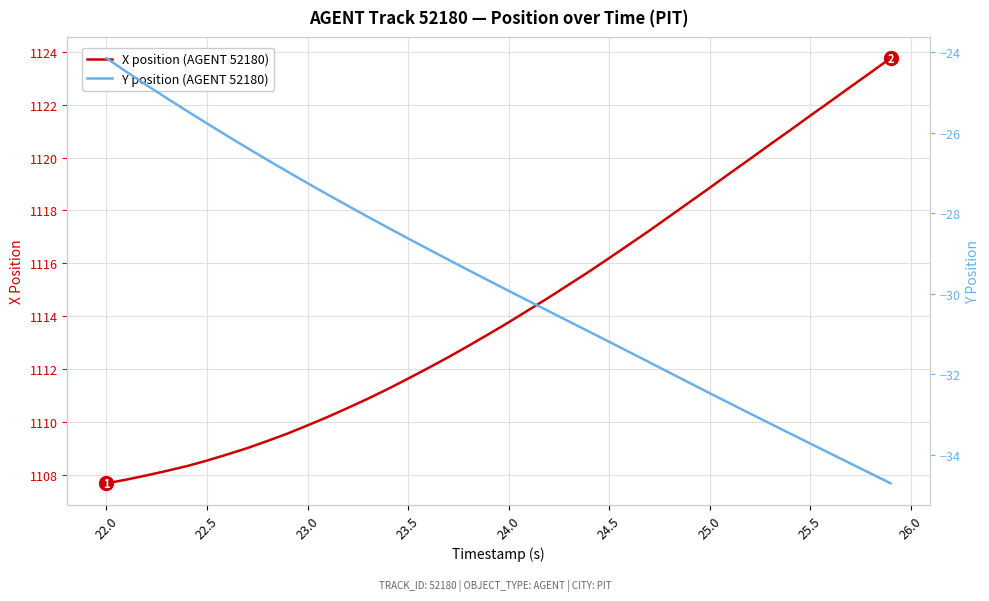

Is it true that X position (AGENT 52180) equals 1926.8 at 22.5?

False